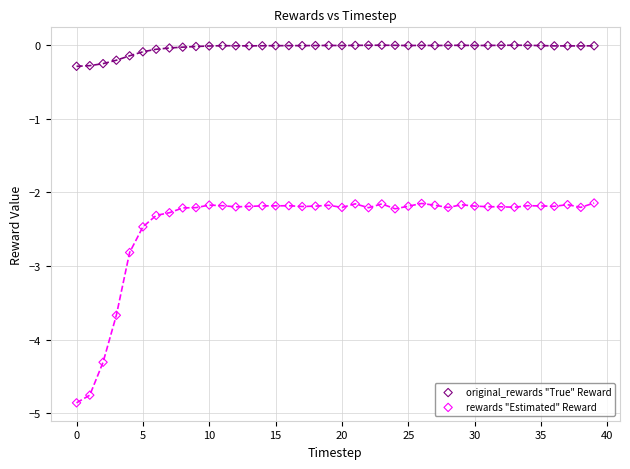

Which series has the largest Y range (max minus min)?

rewards "Estimated" Reward